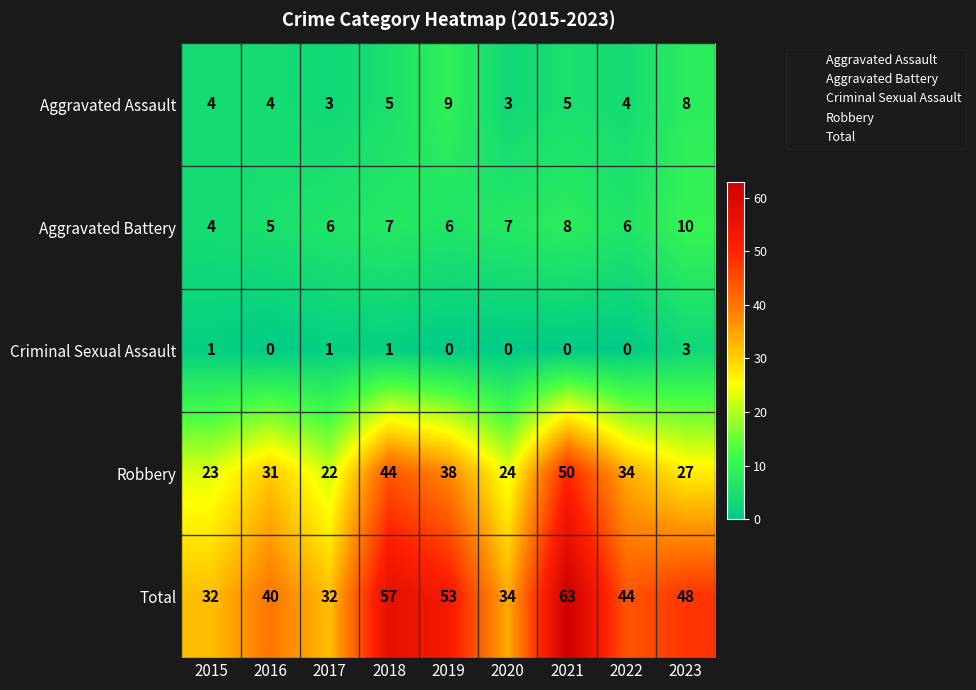

The value of Aggravated Assault at 2015 is 4. True or false?

True